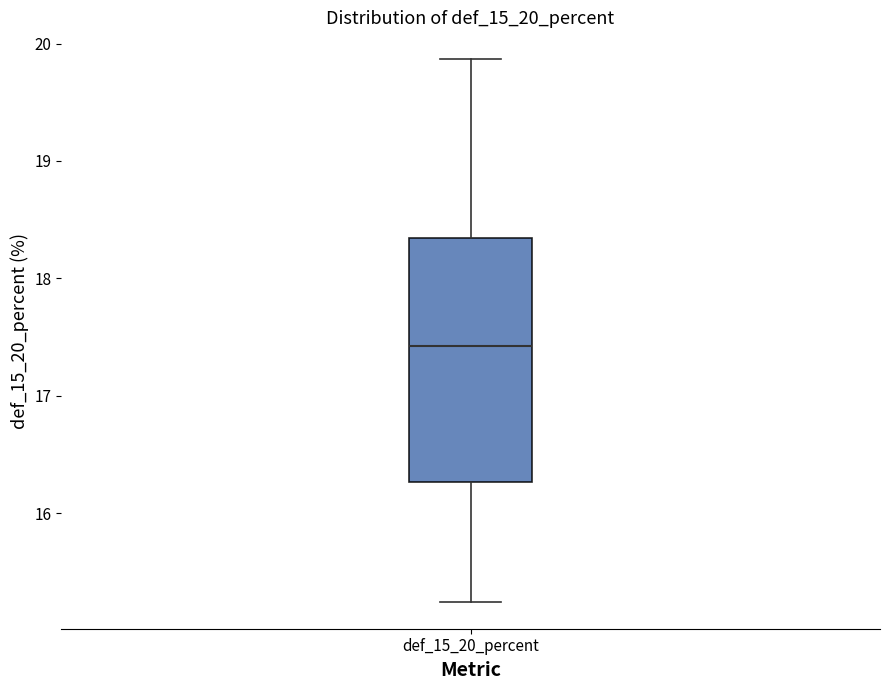

Where does the lower whisker of the box for def_15_20_percent end on the y-axis? The values are not printed on the chart, so give them approximately, as read against the axis.

15.2